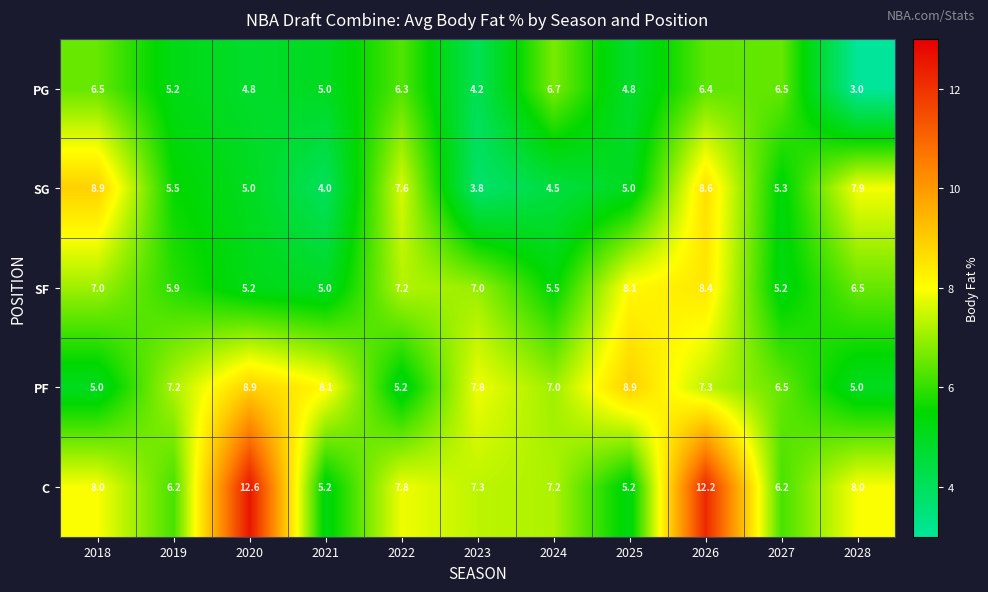

Rank the series at 2023 from highest to lowest value.

PF, C, SF, PG, SG